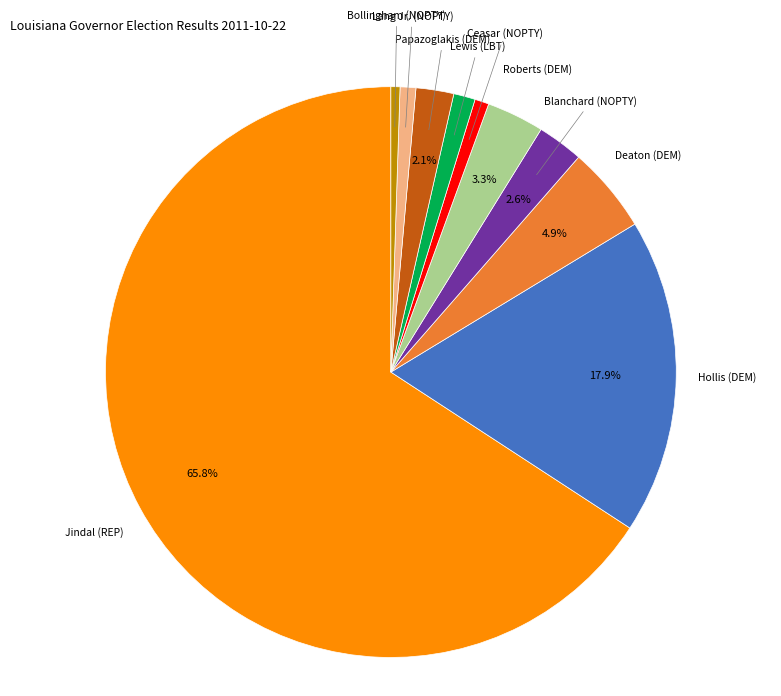

Does any single category account for the majority?

Yes